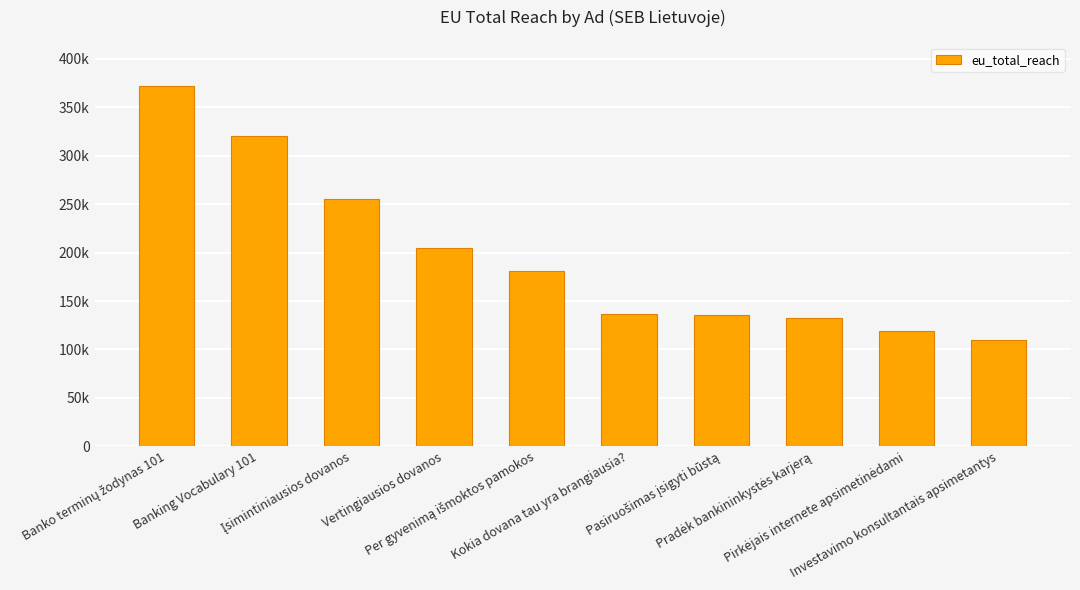

What is the value of the 3rd bar from the left?

255699